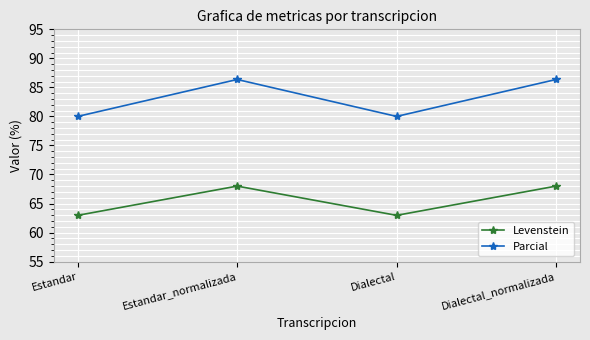

What is the spread (max minus min) of values at Dialectal_normalizada?

18.4